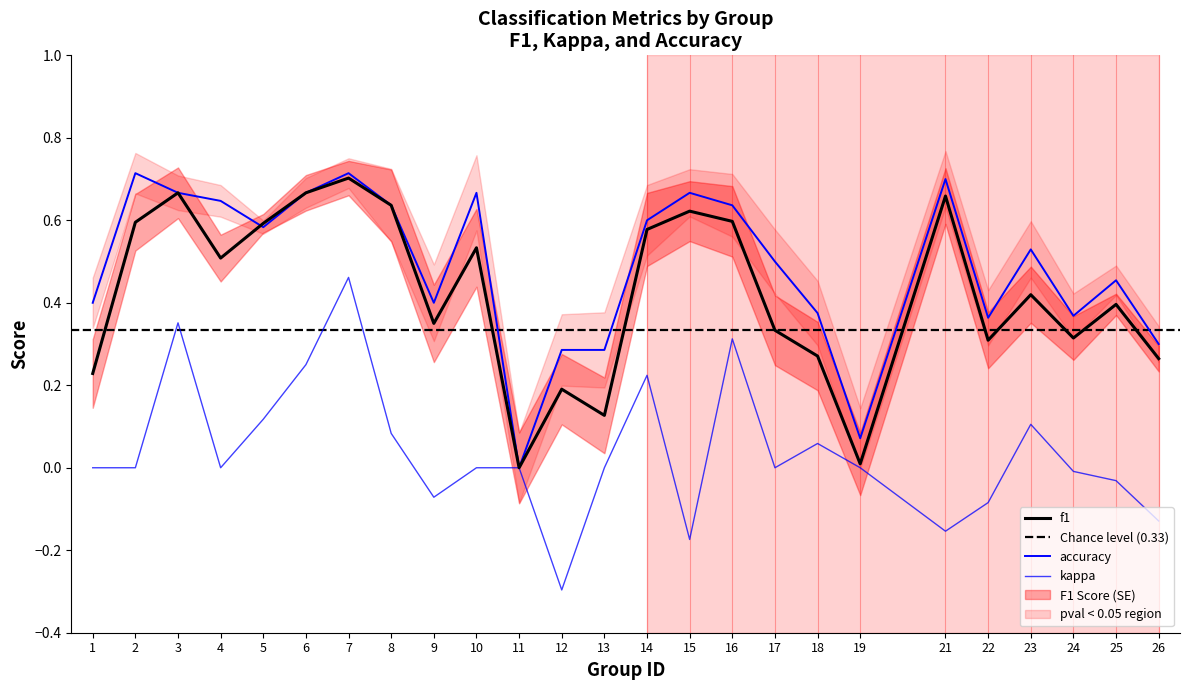

What is the total value across all series at 8?

1.4